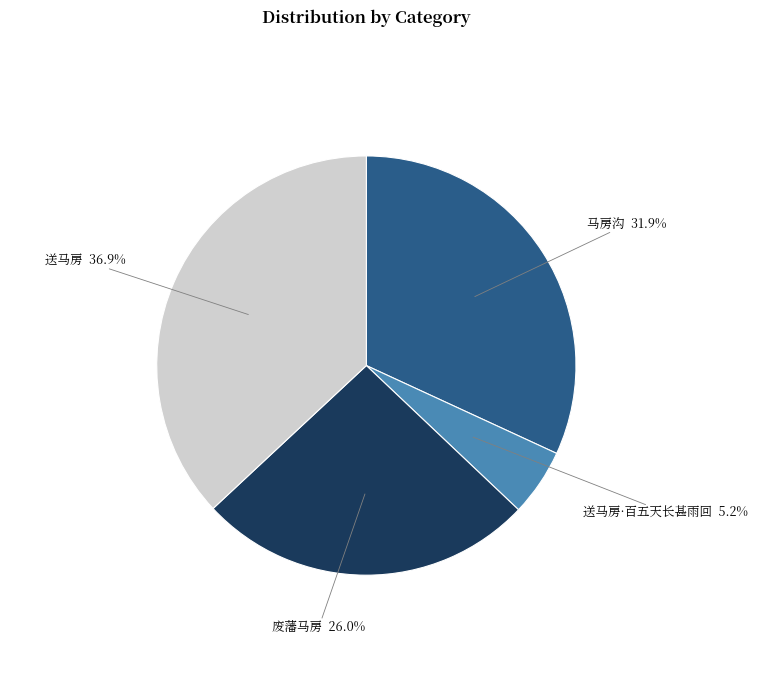

Rank the categories by value from lowest to highest.

送马房·百五天长甚雨回, 废藩马房, 马房沟, 送马房